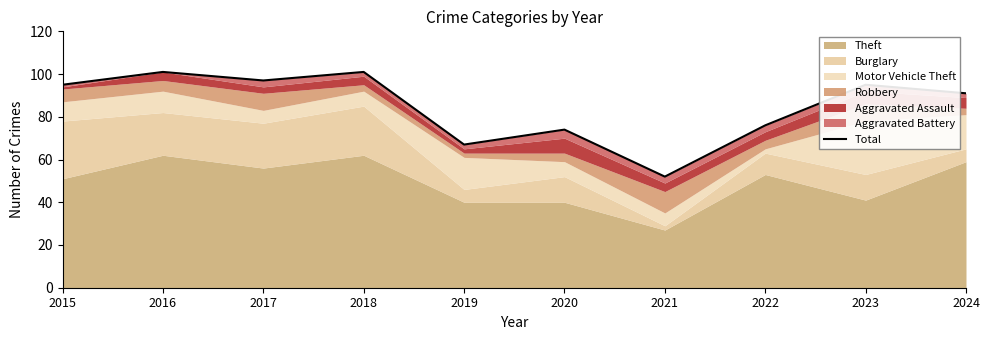

At which category does the data reach its first local peak?

2016